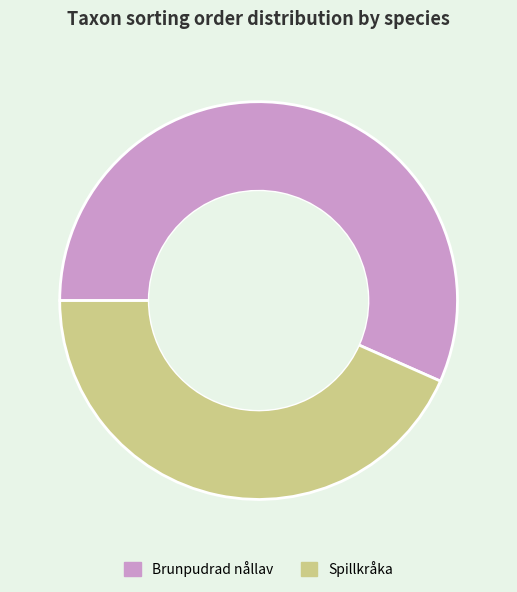

Is Brunpudrad nållav the majority of the pie?

Yes